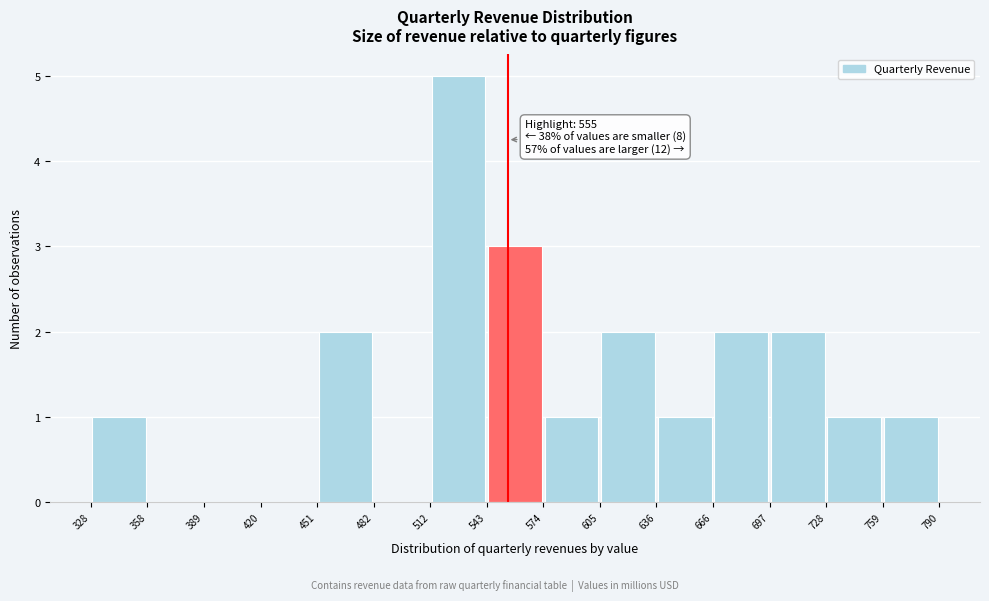

Which range on the x-axis has the tallest bar?

512 to 543